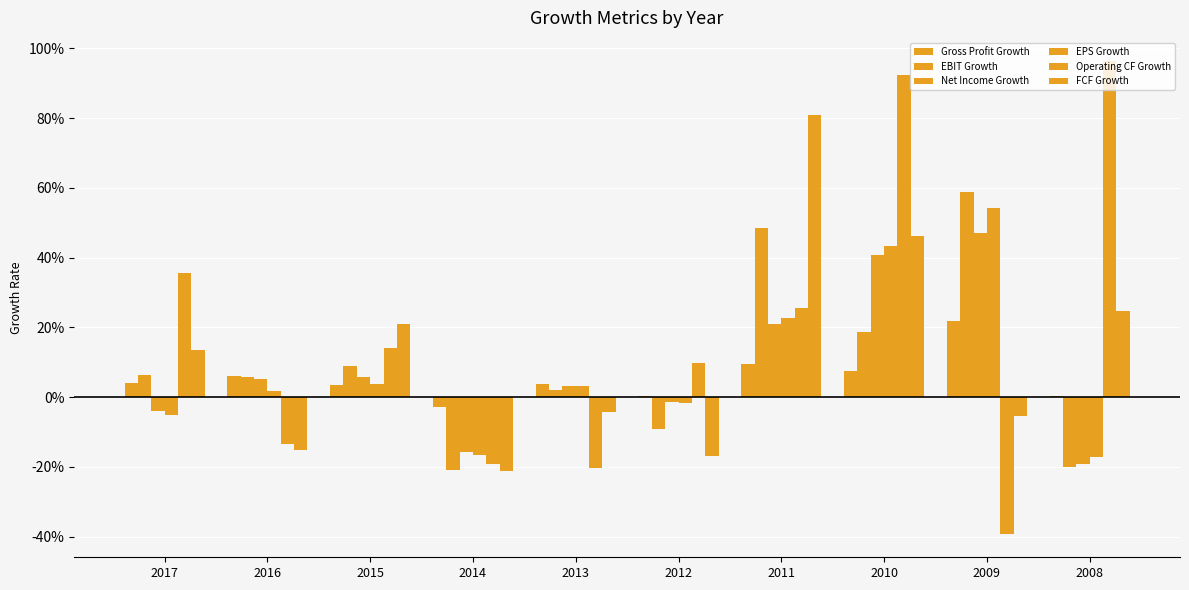

List the series in order of their peak value, lowest first.

Gross Profit Growth, Net Income Growth, EPS Growth, EBIT Growth, FCF Growth, Operating CF Growth